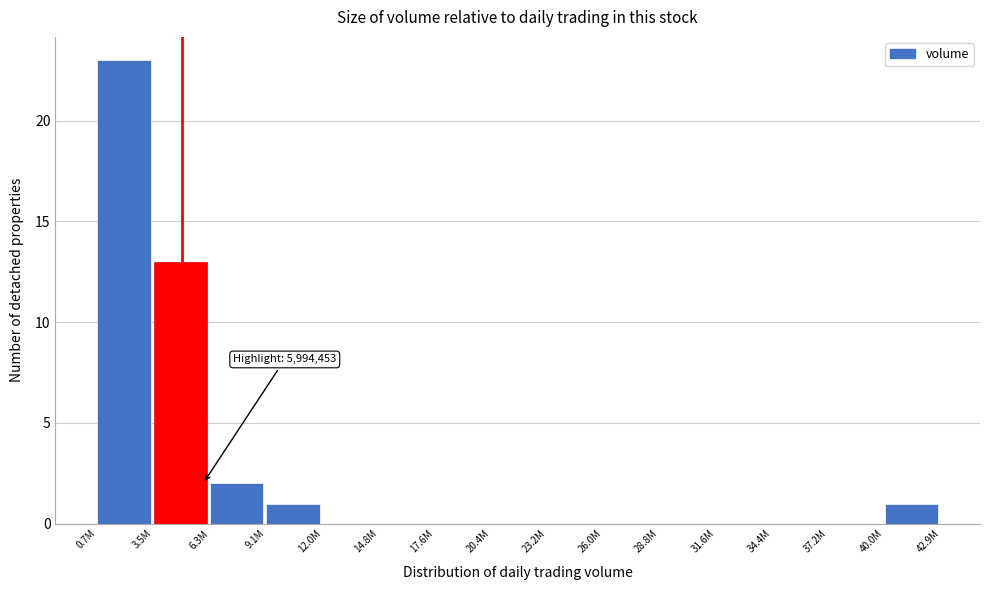

Reading right to left, transcribe all the data shown in this chart.

40.0M=1	37.2M=0	34.4M=0	31.6M=0	28.8M=0	26.0M=0	23.2M=0	20.4M=0	17.6M=0	14.8M=0	12.0M=0	9.1M=1	6.3M=2	3.5M=13	0.7M=23